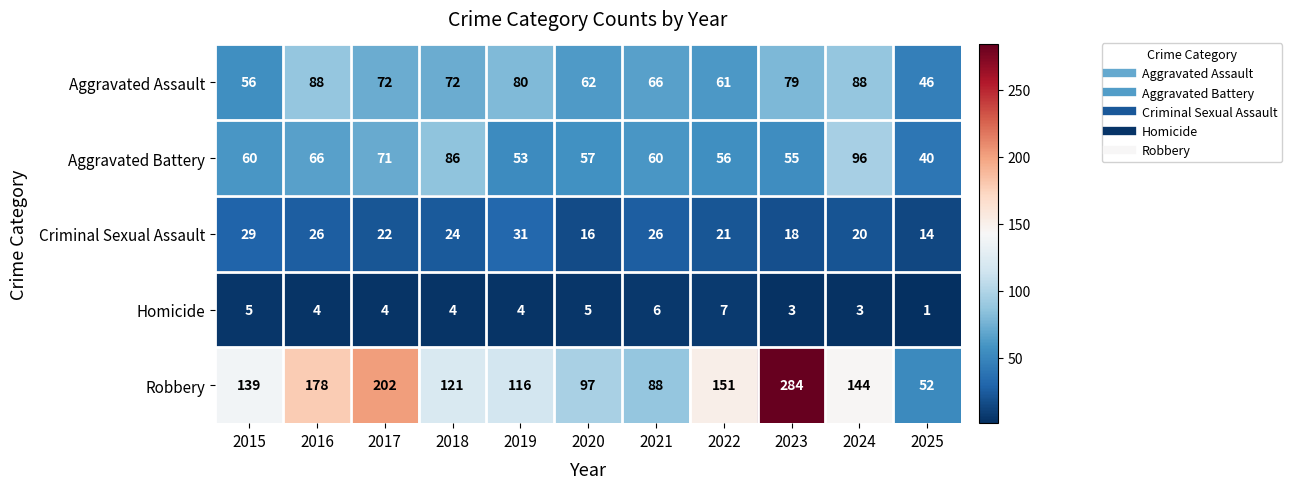

At which label is Aggravated Assault closest to 67?

2021